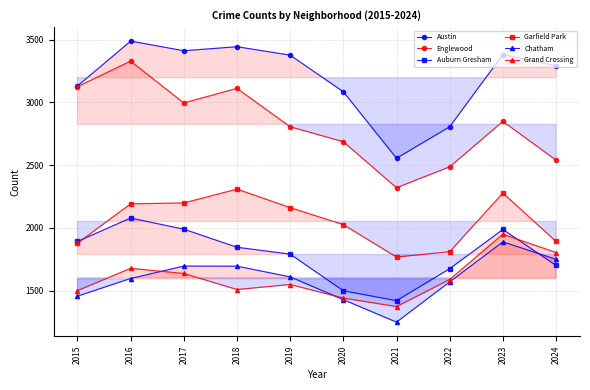

How many lines are shown in the chart?

6